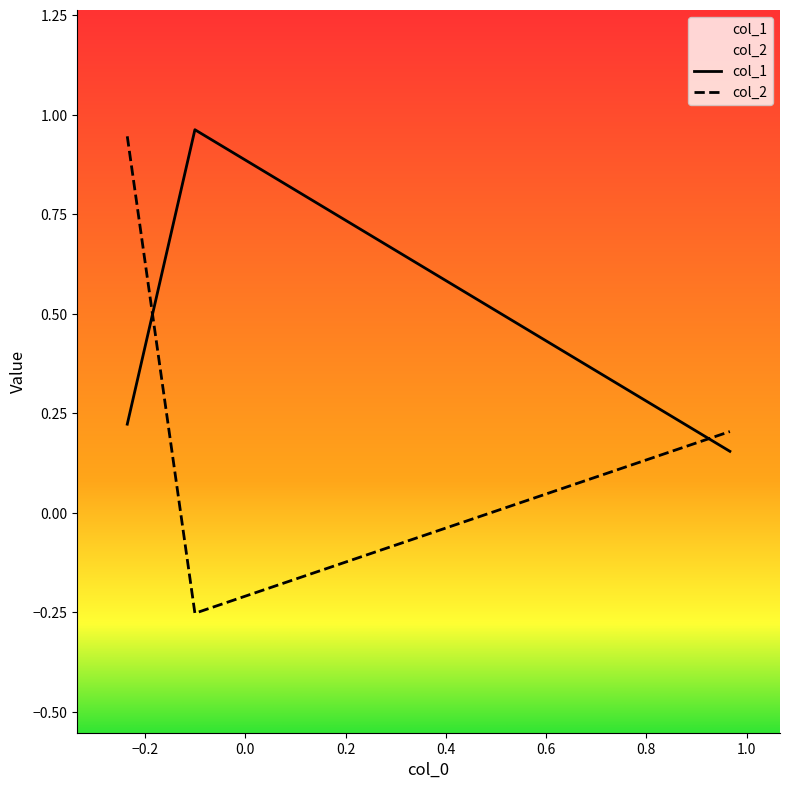

Count the number of categories in the chart.

3